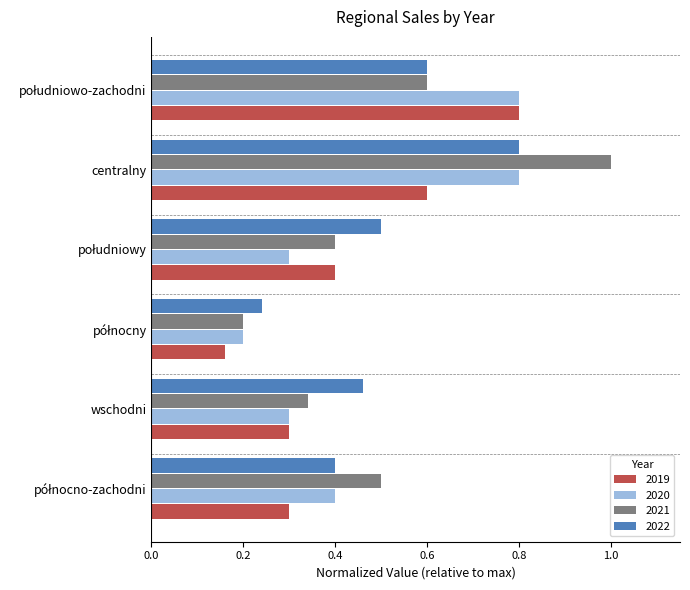

Which series has the largest range (max minus min)?

2021